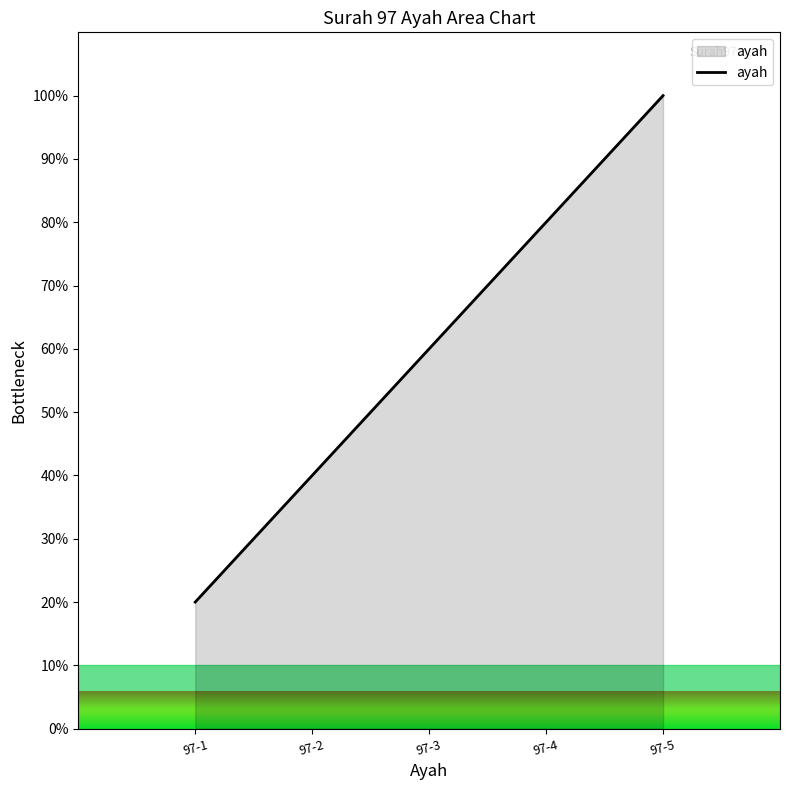

What is the minimum value shown in the chart?

20